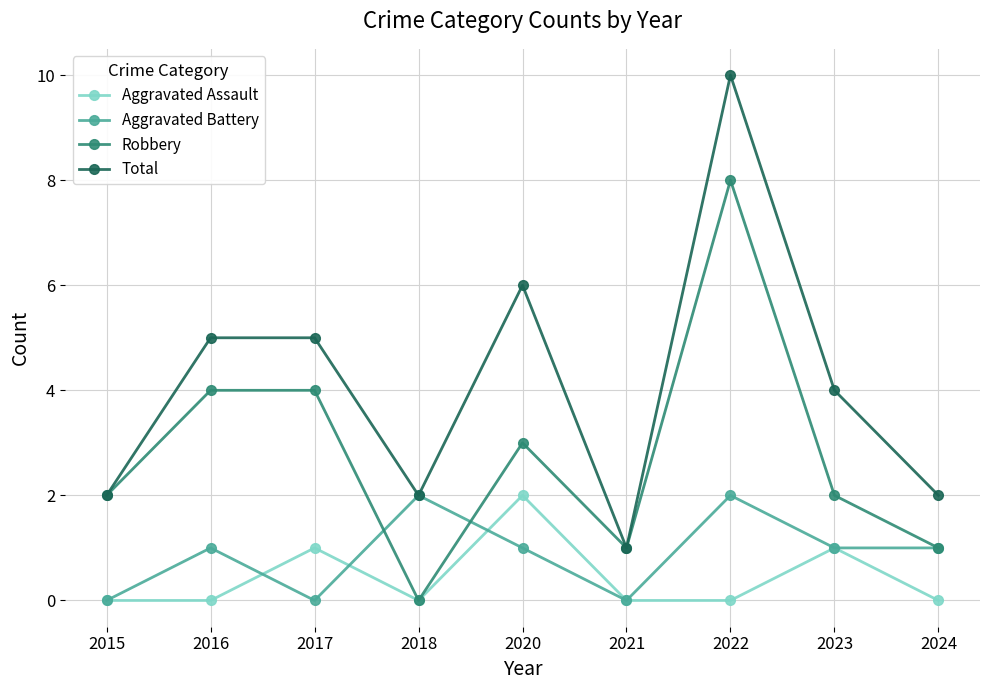

Is it true that Robbery equals 1 at 2024?

True